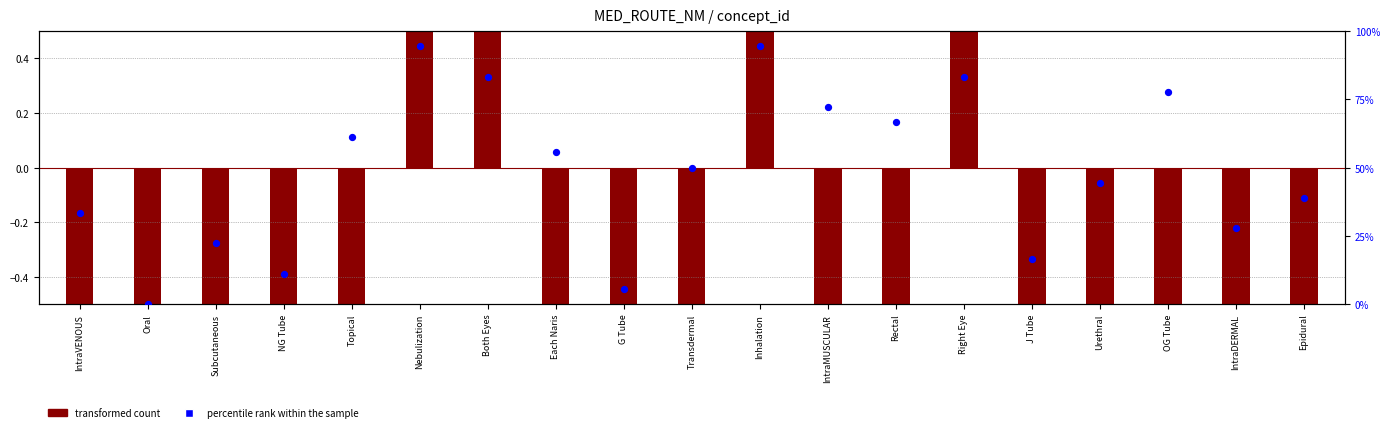

At how many categories does at least one series exceed 44?

11